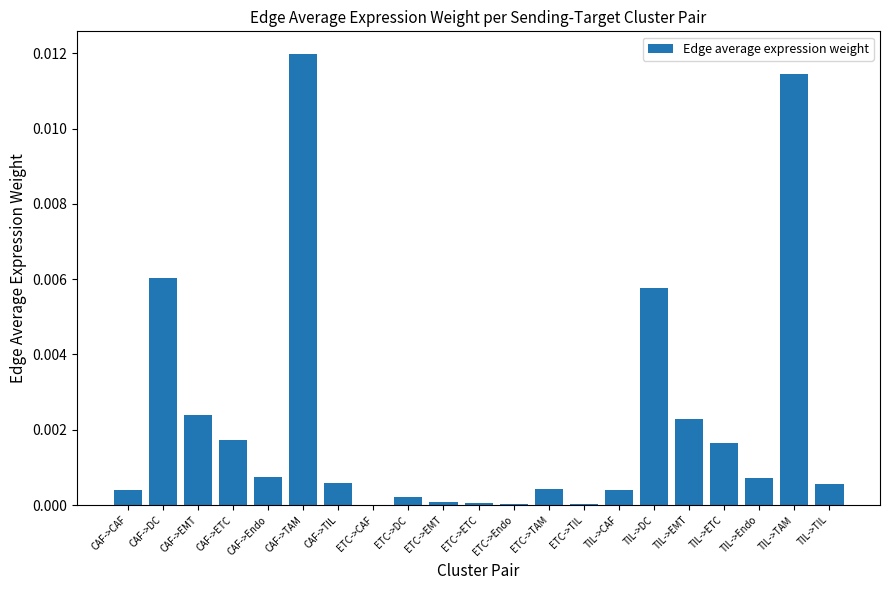

Which label corresponds to the largest value in the chart?

CAF->TAM